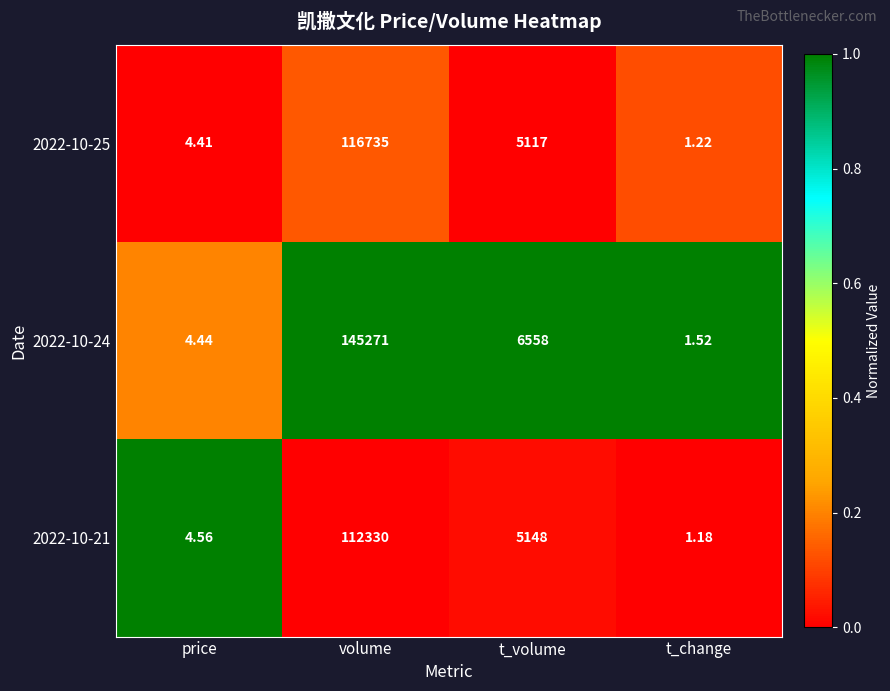

At which category does the chart reach its peak across all series?

volume